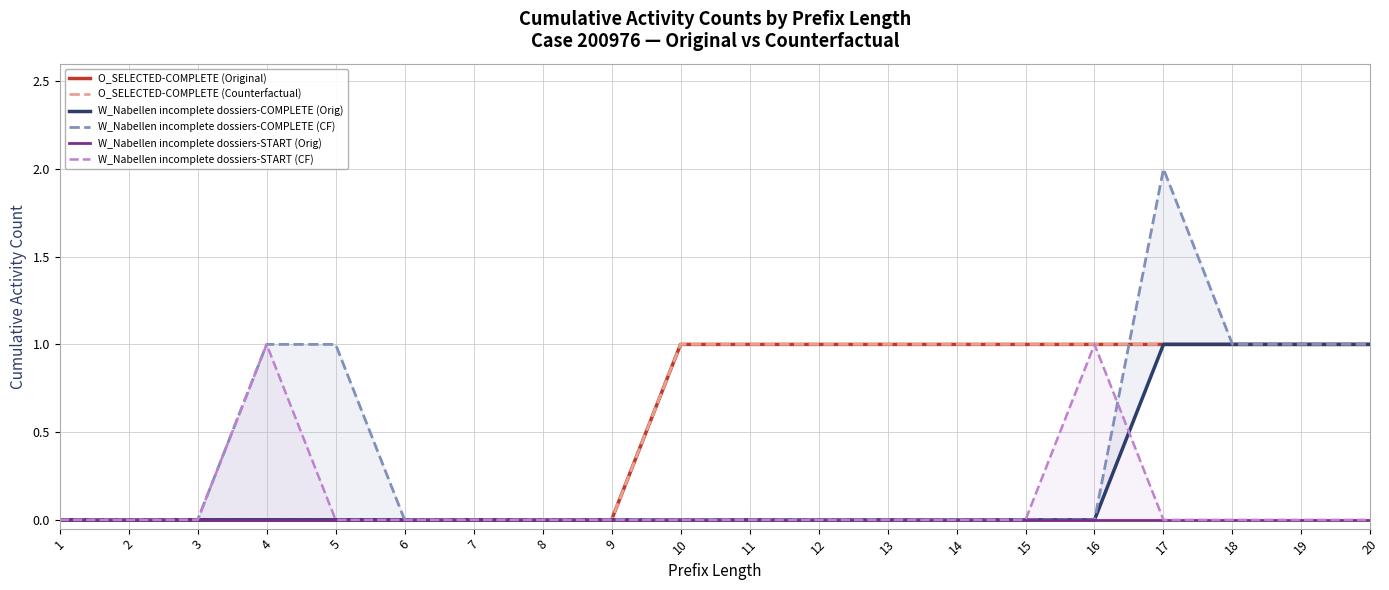

The value of W_Nabellen incomplete dossiers-COMPLETE (Orig) at 4 is 0. True or false?

True